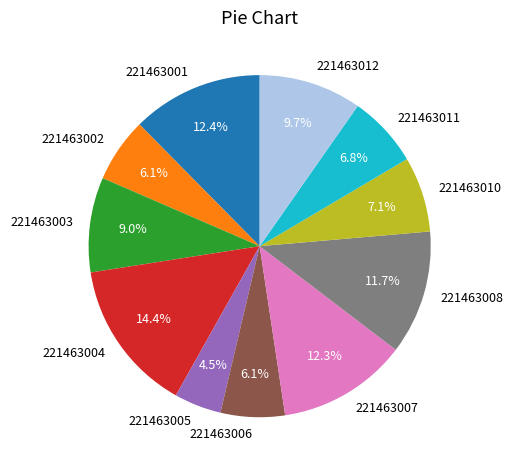

Which slice is the smallest?

221463005